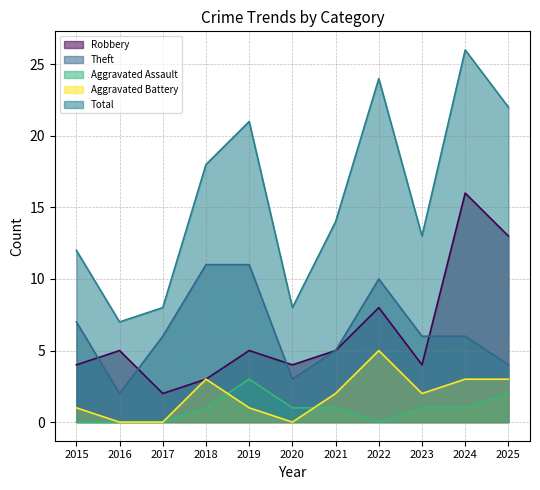

Reading left to right, what are all the values shown in this chart?

Robbery: 2015=4	2016=5	2017=2	2018=3	2019=5	2020=4	2021=5	2022=8	2023=4	2024=16	2025=13
Theft: 2015=7	2016=2	2017=6	2018=11	2019=11	2020=3	2021=5	2022=10	2023=6	2024=6	2025=4
Aggravated Assault: 2015=0	2016=0	2017=0	2018=1	2019=3	2020=1	2021=1	2022=0	2023=1	2024=1	2025=2
Aggravated Battery: 2015=1	2016=0	2017=0	2018=3	2019=1	2020=0	2021=2	2022=5	2023=2	2024=3	2025=3
Total: 2015=12	2016=7	2017=8	2018=18	2019=21	2020=8	2021=14	2022=24	2023=13	2024=26	2025=22